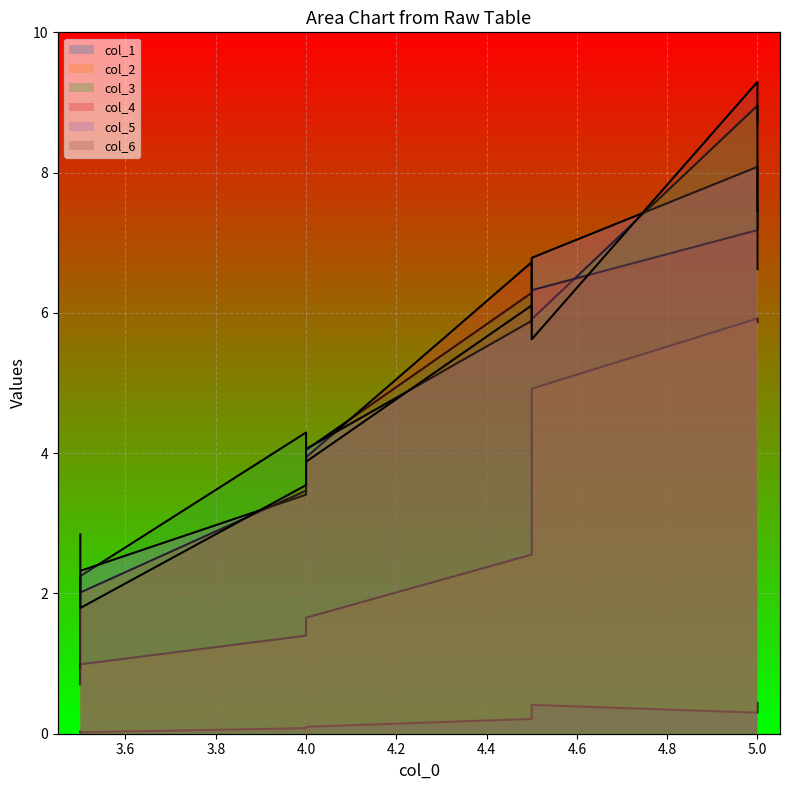

Rank the series at 3.5 from lowest to highest value.

col_1, col_2, col_3, col_4, col_6, col_5